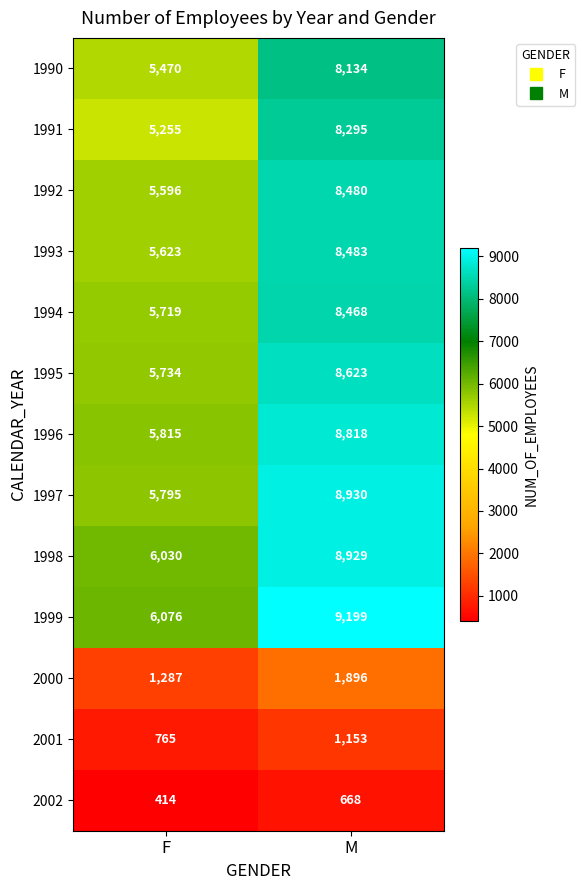

Reading left to right, extract all data points from this chart.

1990: F=5470	M=8134
1991: F=5255	M=8295
1992: F=5596	M=8480
1993: F=5623	M=8483
1994: F=5719	M=8468
1995: F=5734	M=8623
1996: F=5815	M=8818
1997: F=5795	M=8930
1998: F=6030	M=8929
1999: F=6076	M=9199
2000: F=1287	M=1896
2001: F=765	M=1153
2002: F=414	M=668